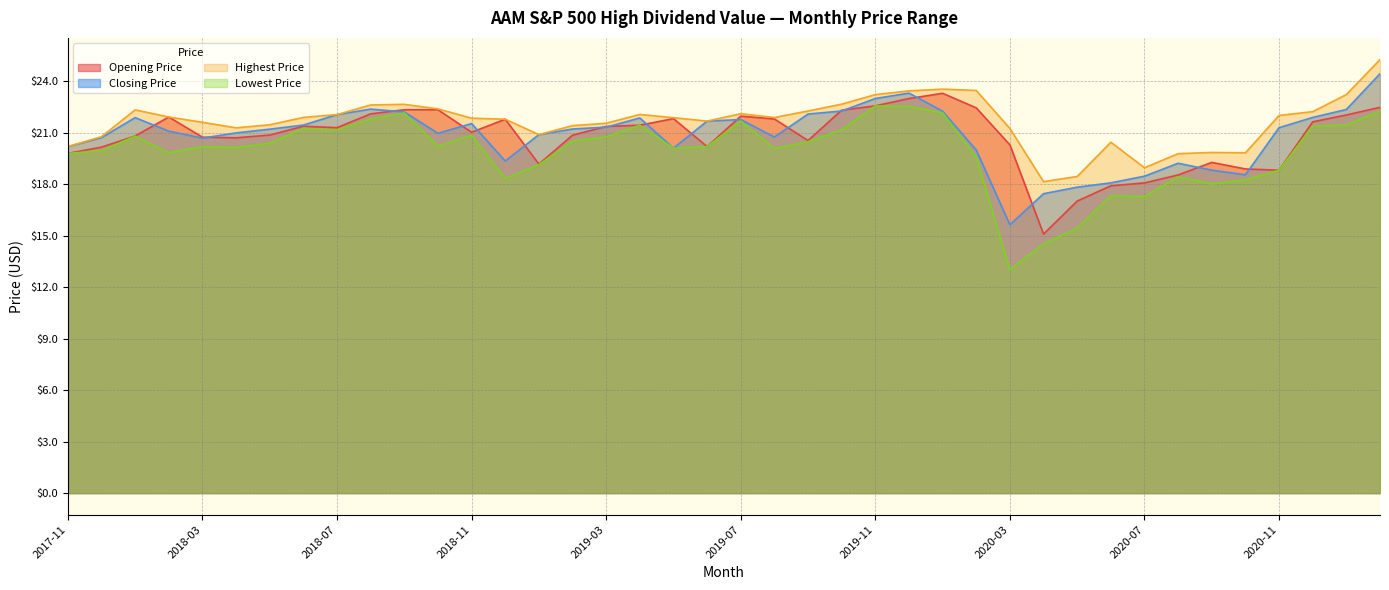

What is the sum of the Highest Price values at 2019-06 and 2019-11?

44.9